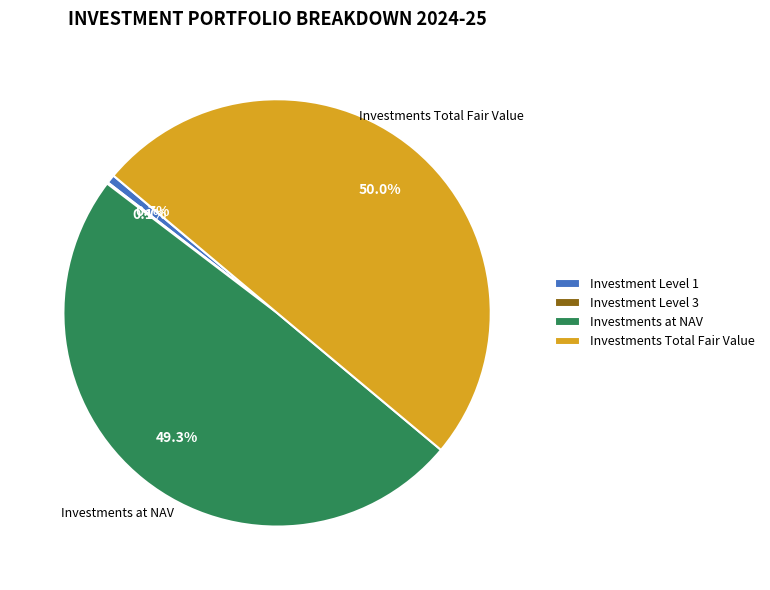

What is the largest slice in the pie chart?

Investments Total Fair Value